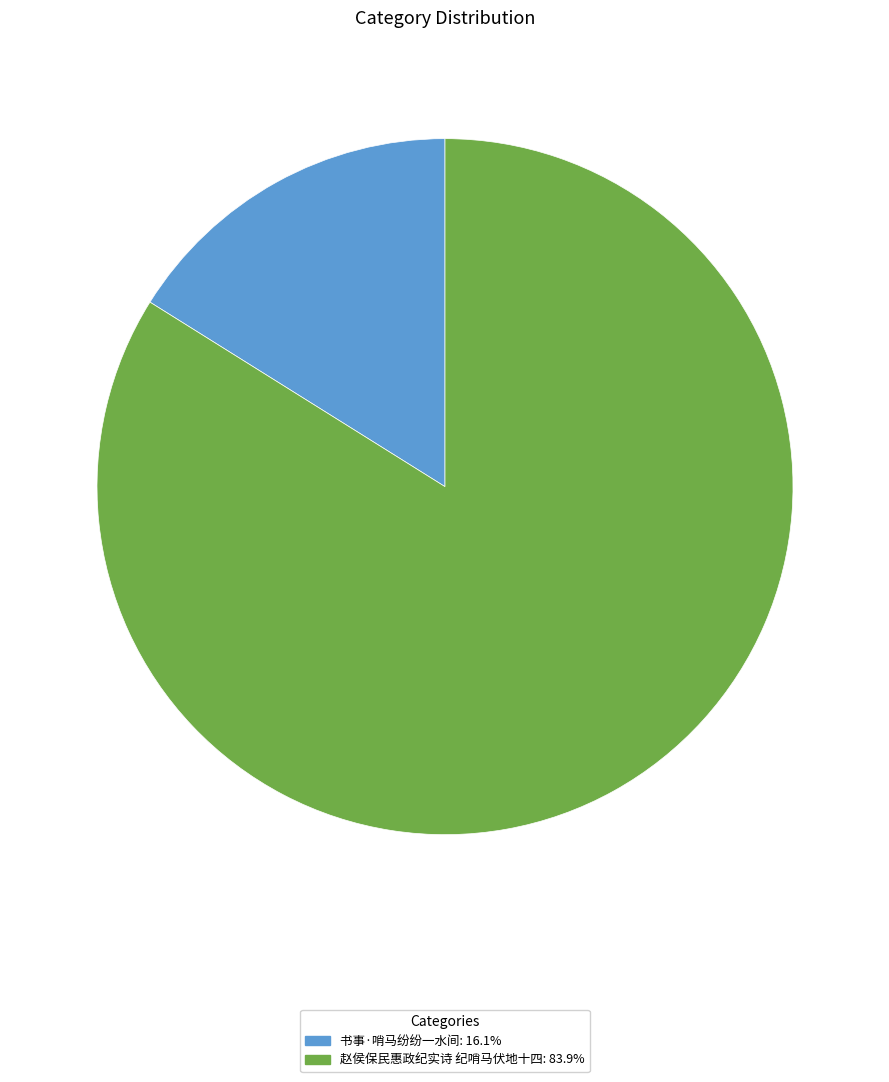

Rank the categories by value from highest to lowest.

赵侯保民惠政纪实诗 纪哨马伏地十四, 书事·哨马纷纷一水间